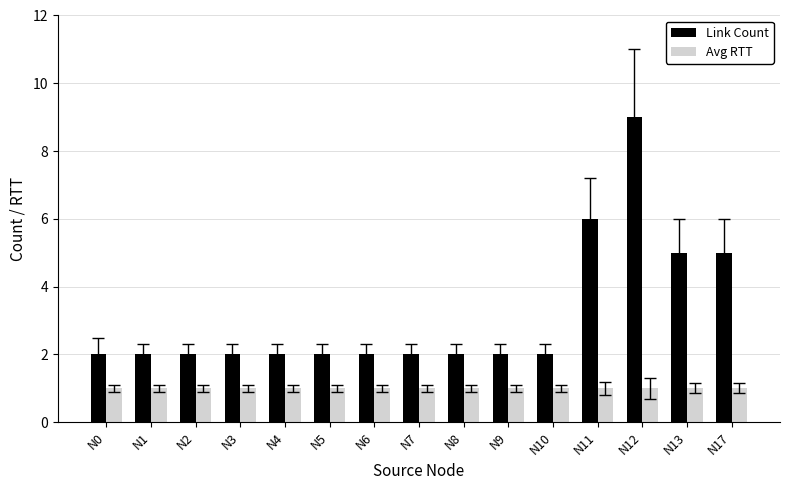

What is the highest value of the Avg RTT series?

1